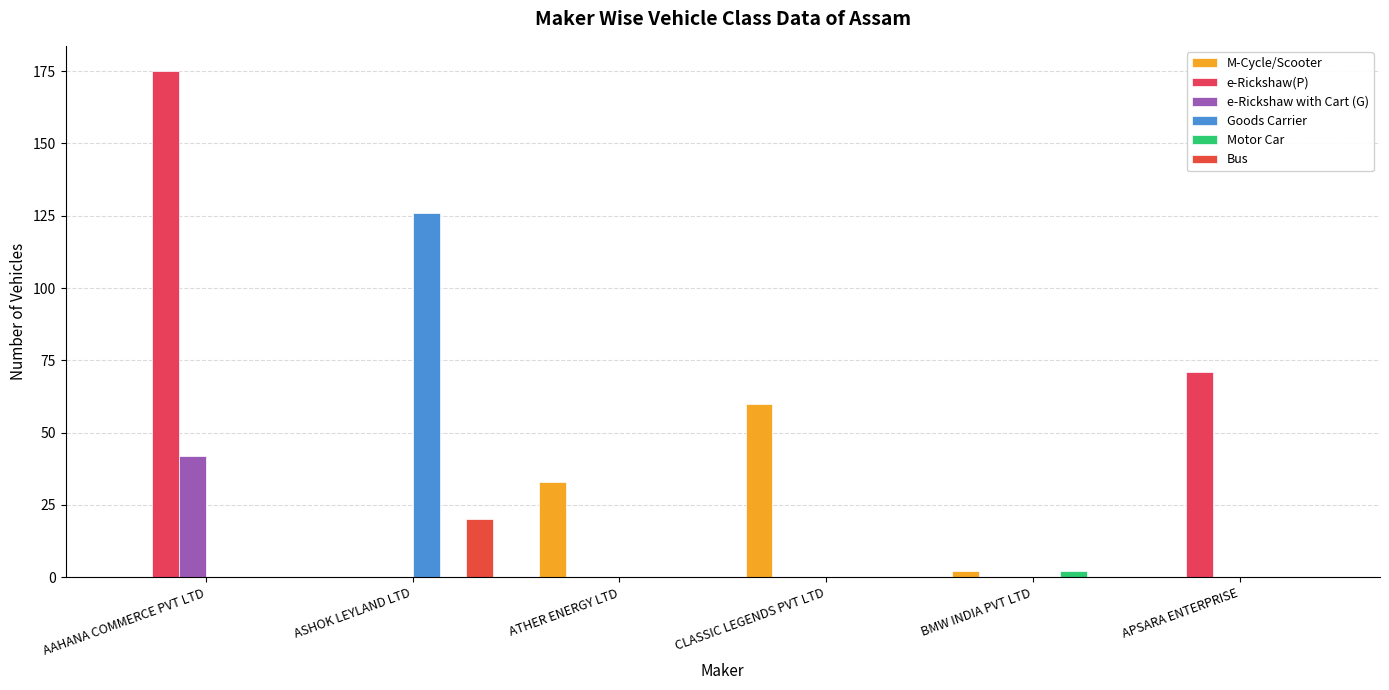

How many data points does each series have?

6